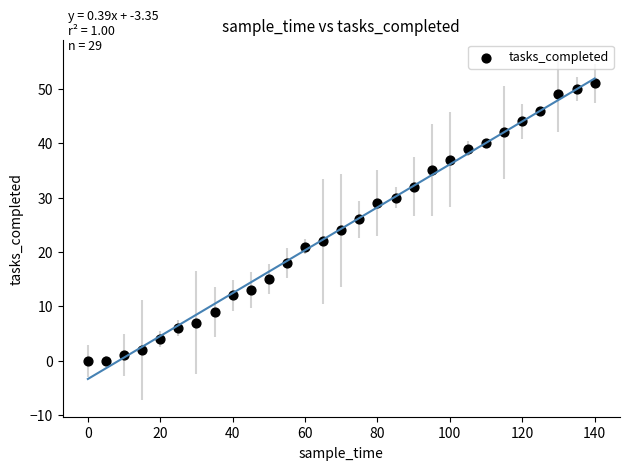

What is the range of X values (max minus min)?

140